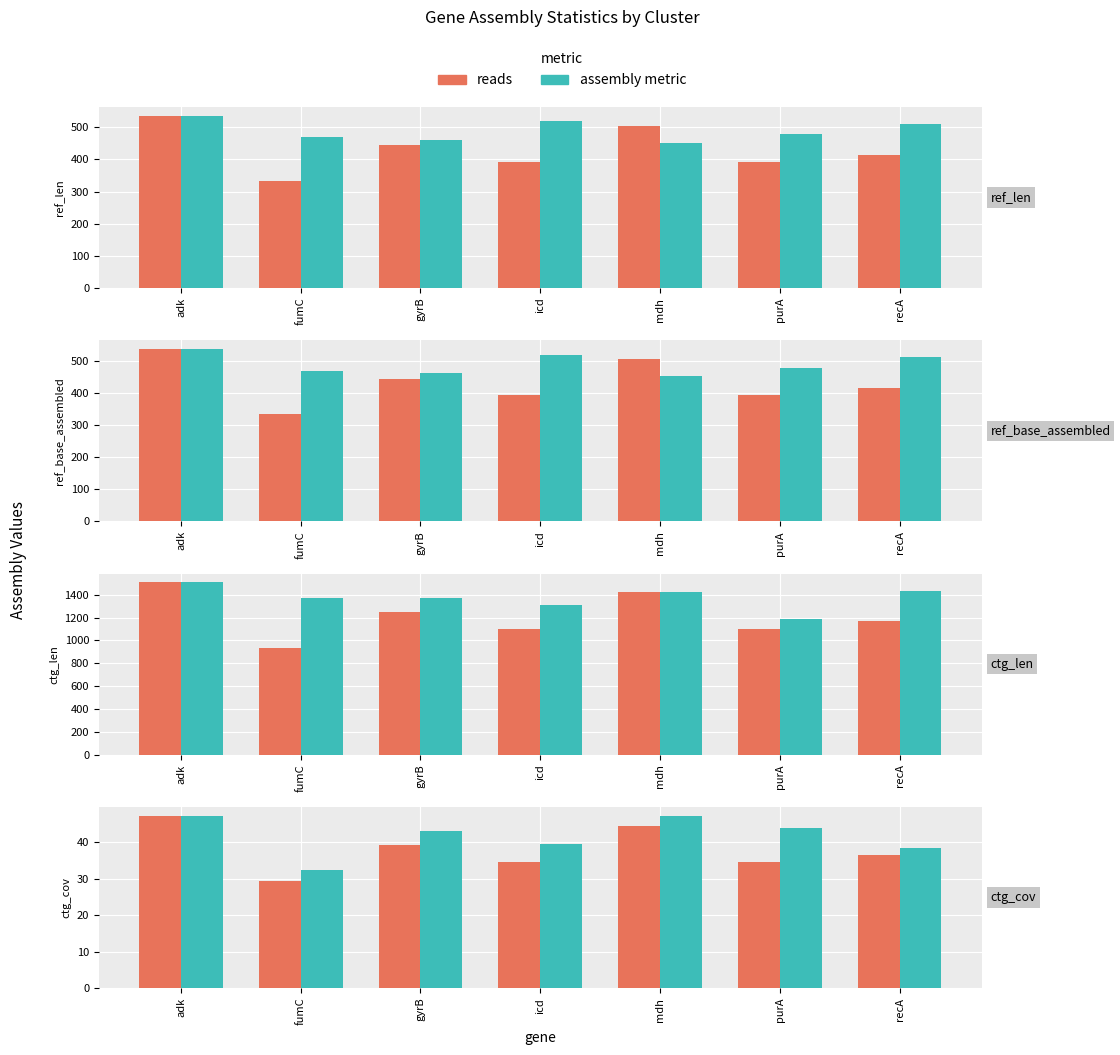

At which label does ctg_cov first exceed 42?

adk